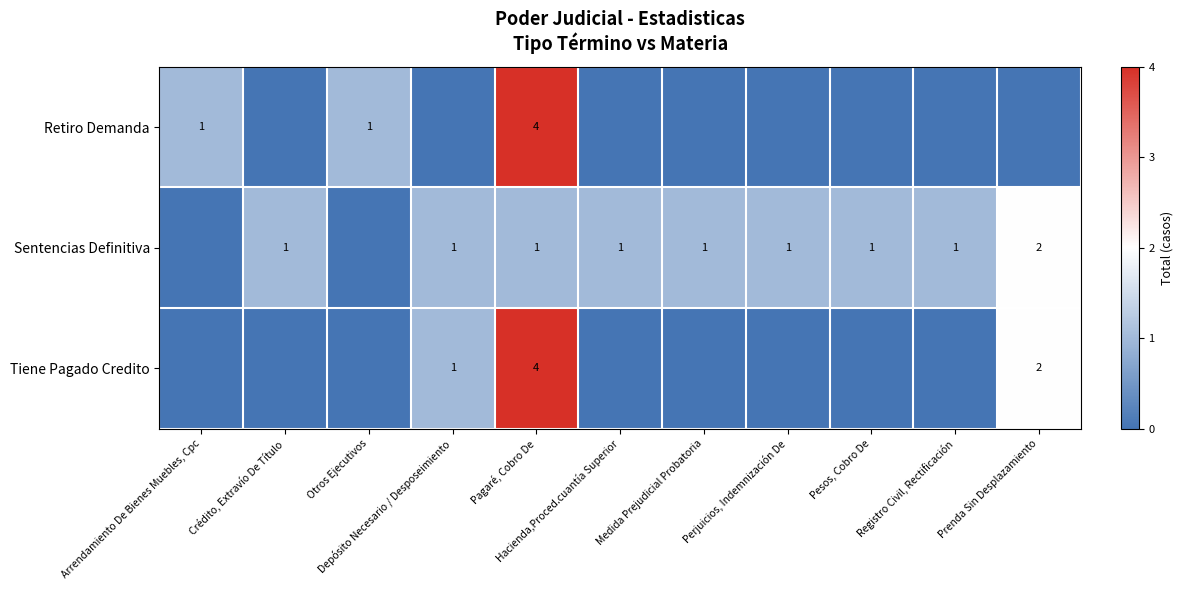

How many Tiene Pagado Credito values are between 0 and 1?

9